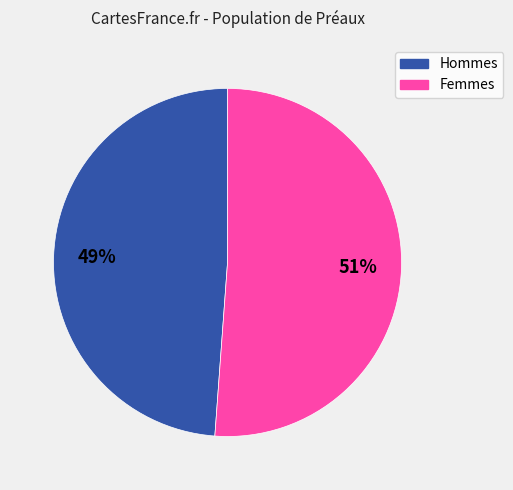

To the nearest percent, what is the difference between the largest and smallest slice percentages?

2%